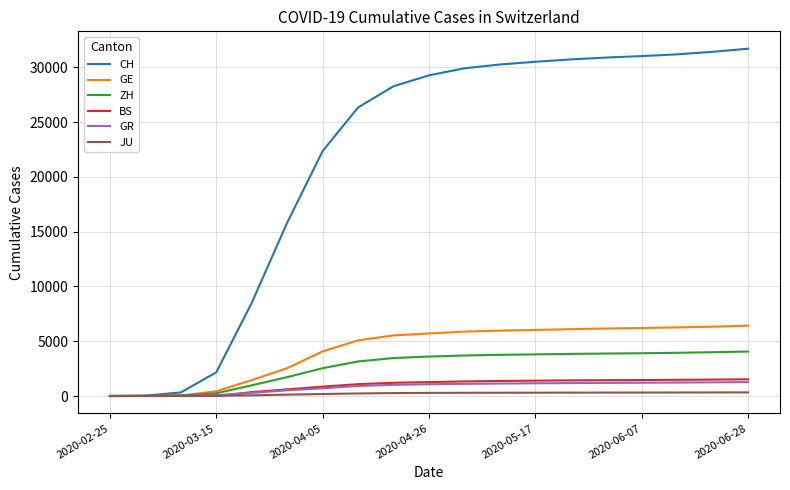

What is the highest value of the GR series?

1270